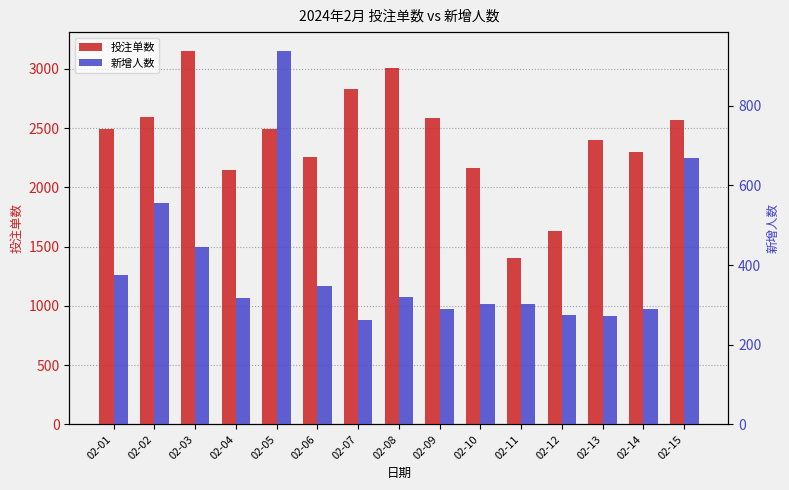

At which label is 新增人数 closest to 600?

02-02